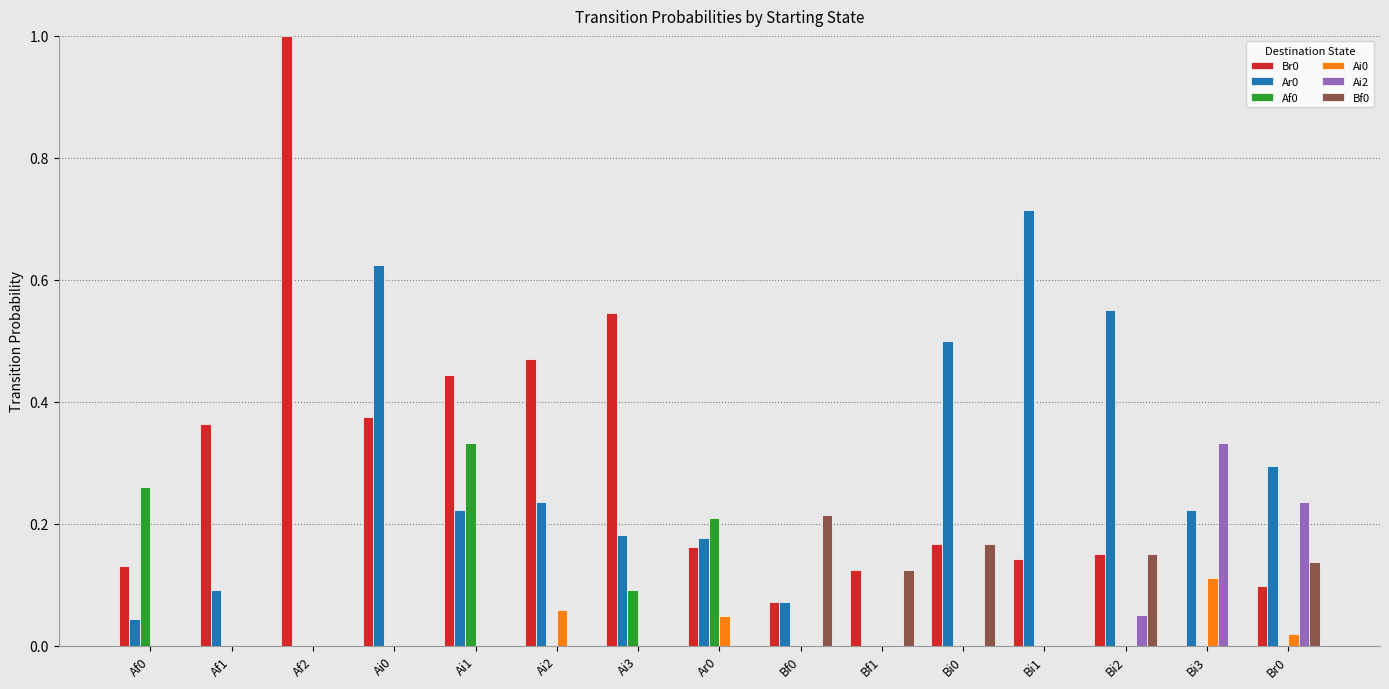

What is the total value across all series at Bi1?

0.9